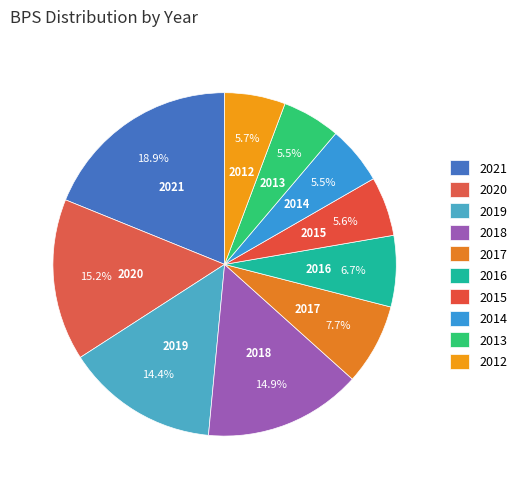

Does 2012 account for over 50% of the chart?

No